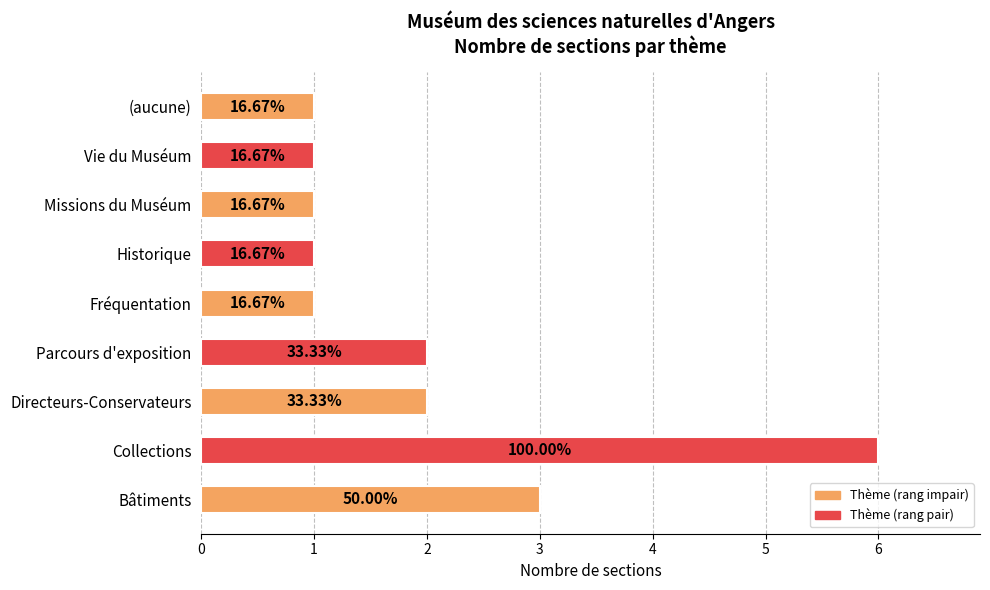

What is the difference between the maximum and minimum values?

5